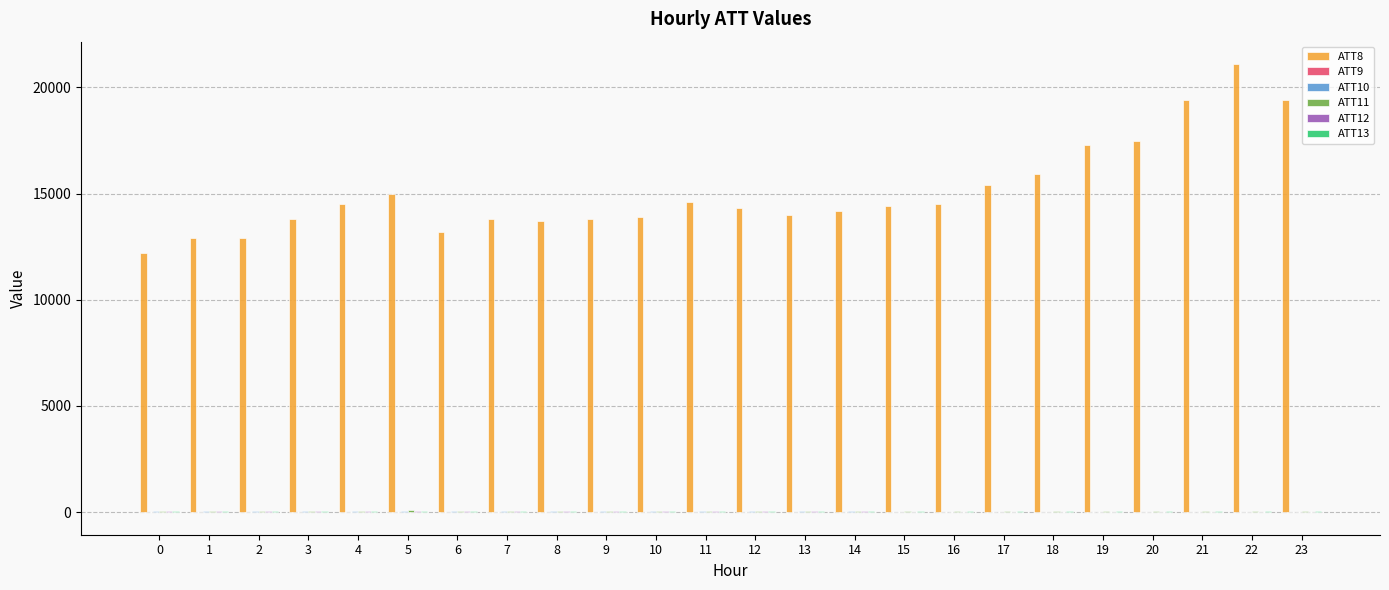

Which series has the largest total across all categories?

ATT8